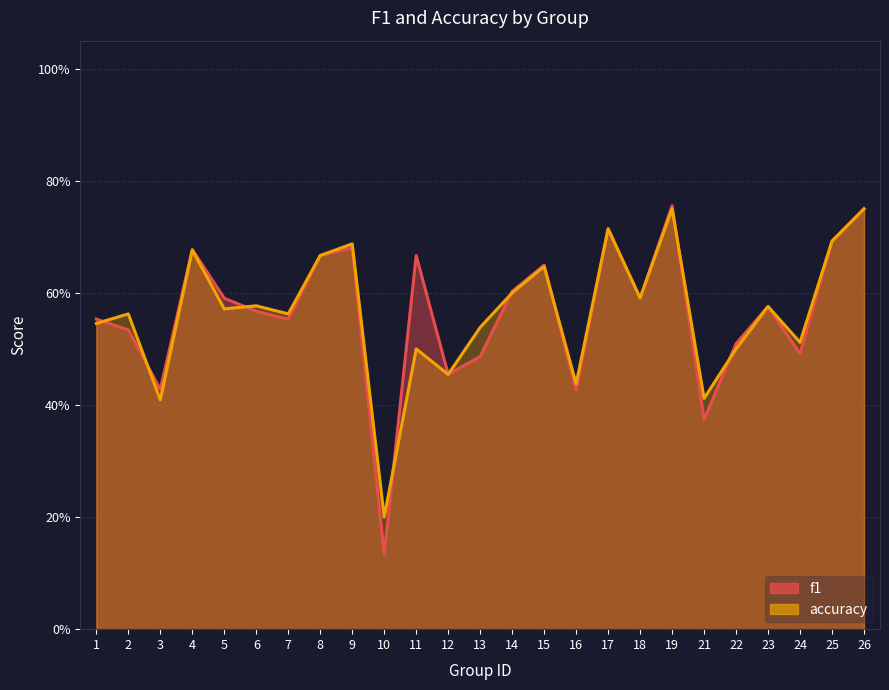

What is the smallest value displayed?

0.1